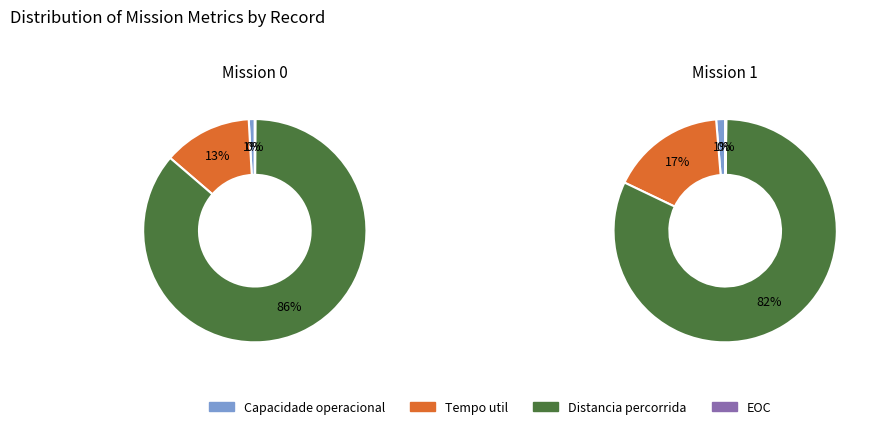

Do Row 1 and Row 0 together represent more than half of the pie?

Yes